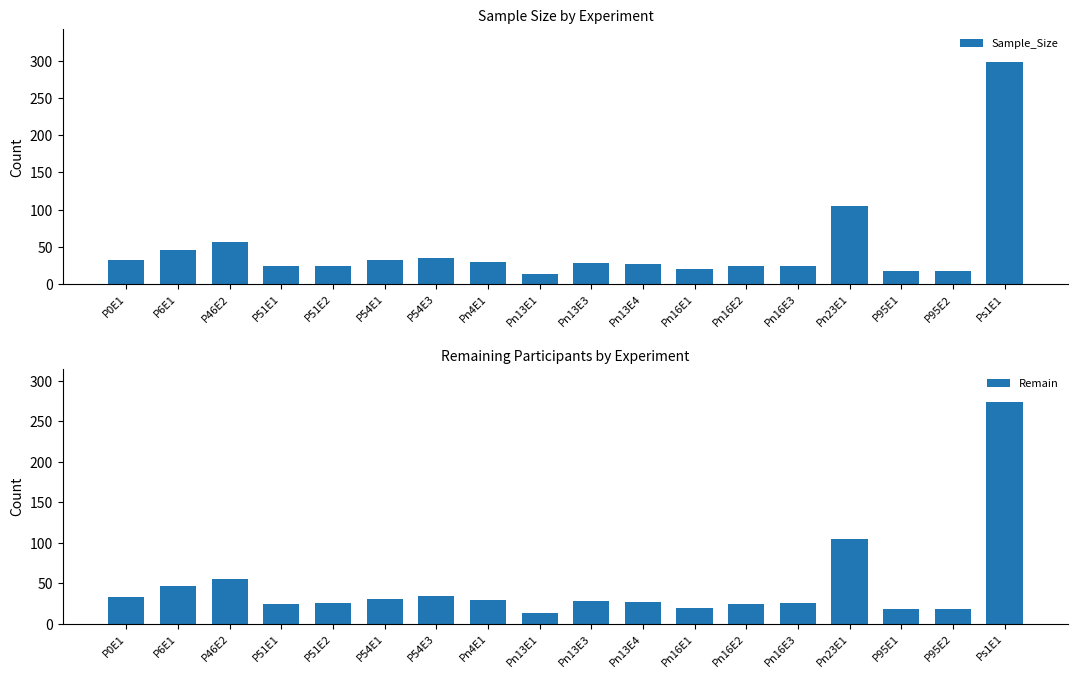

What is the difference between the maximum and minimum values in the Sample_Size series?

285